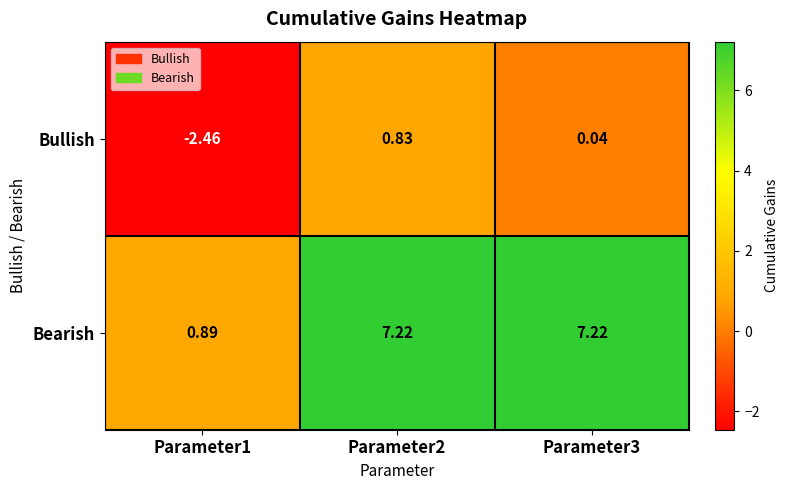

Rank the series at Parameter1 from highest to lowest value.

Bearish, Bullish